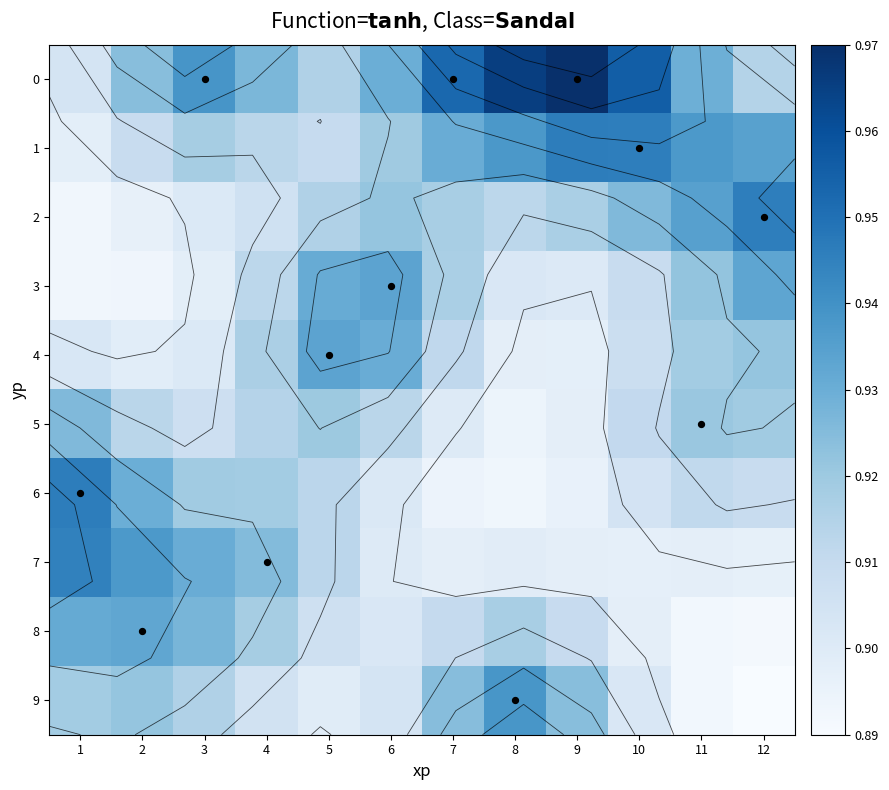

The value of 5 at 10 is 0.9. True or false?

True